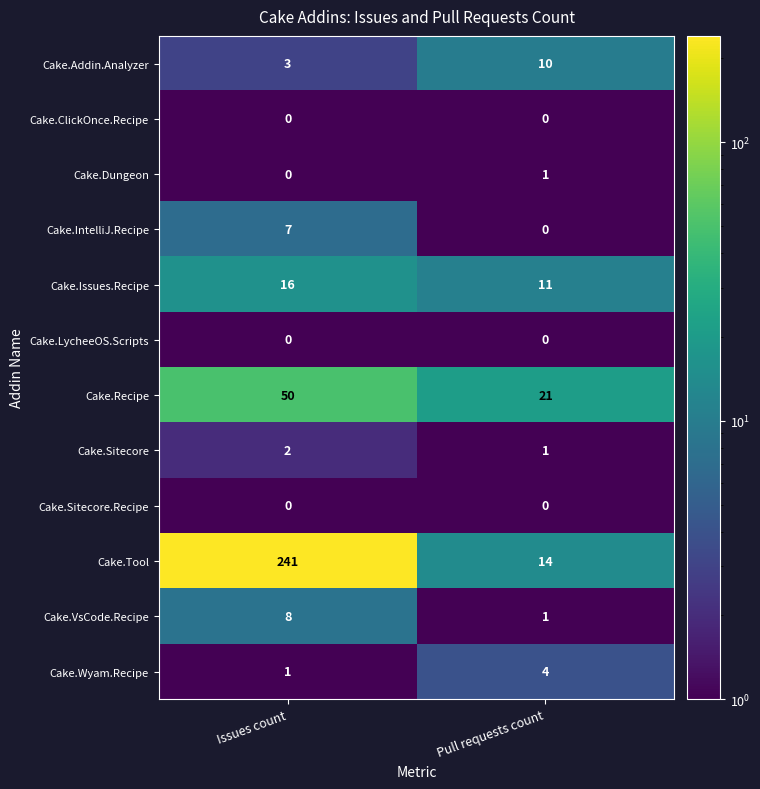

True or false: Cake.Sitecore has a value of 2 at Issues count.

True